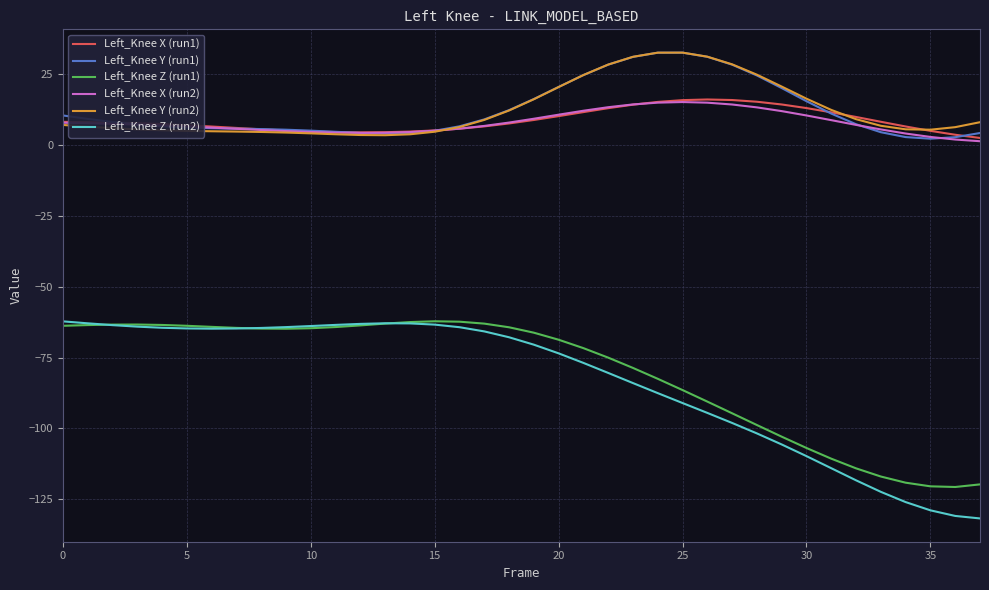

What is the minimum value shown in the chart?

-131.8